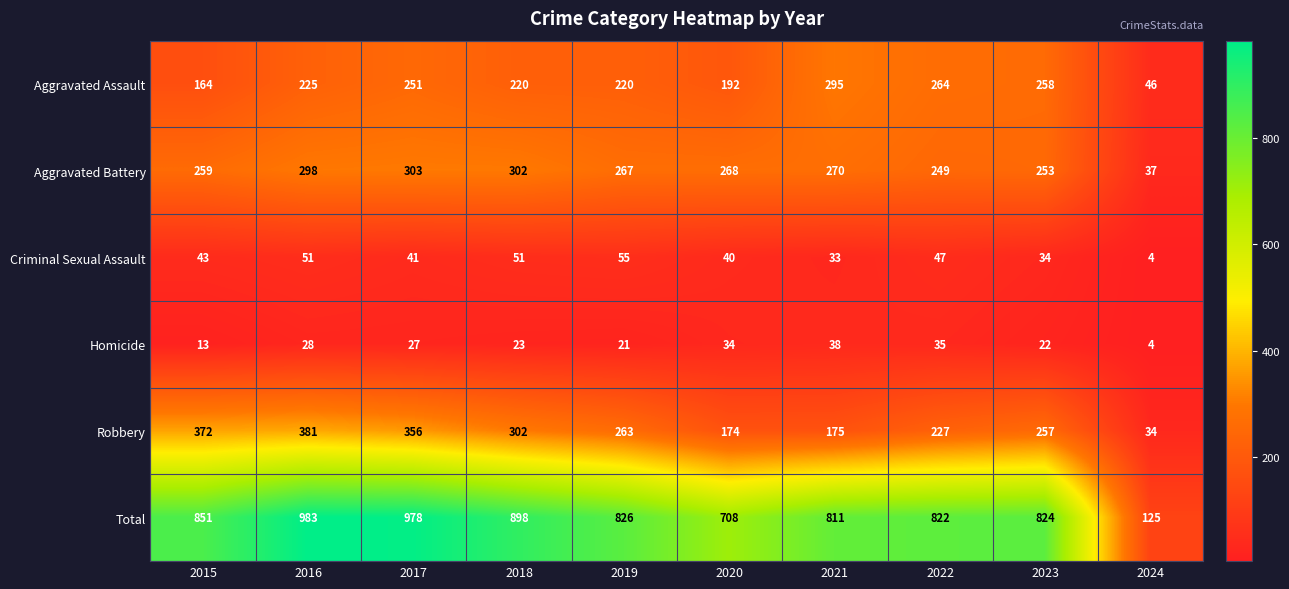

What is the lowest value of the Homicide series?

4